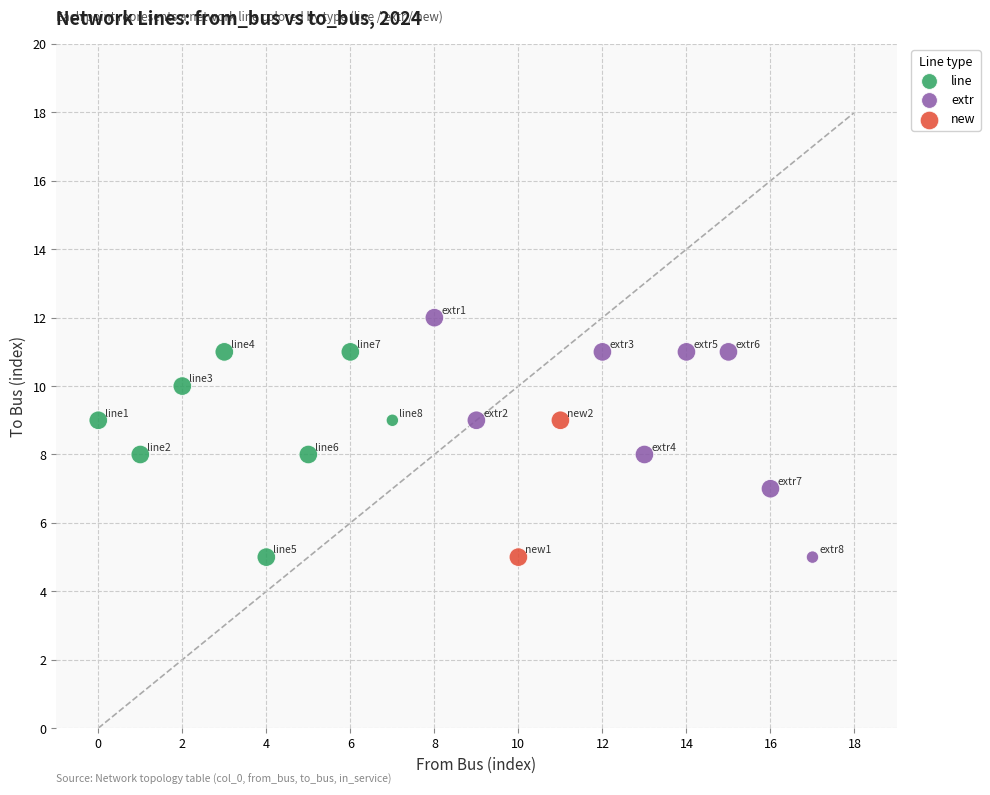

Which series has the widest spread of Y values?

extr